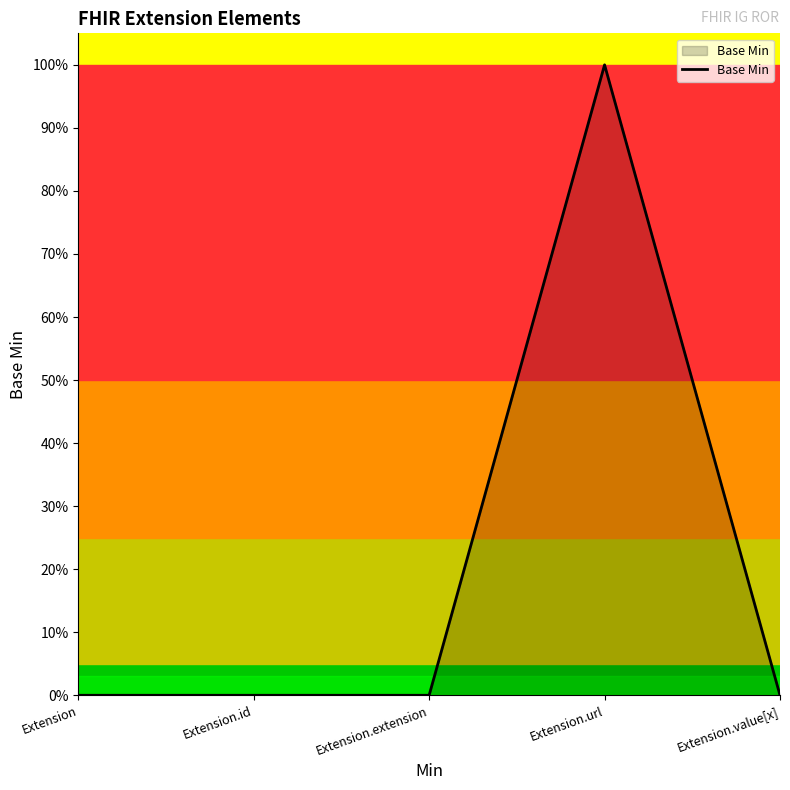

At which category does the chart reach its peak across all series?

Extension.url